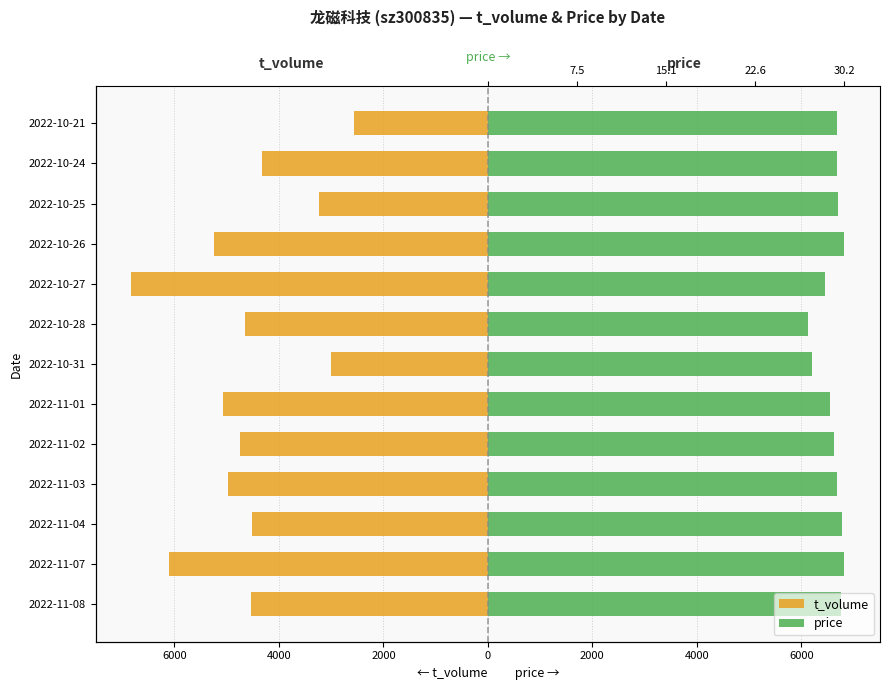

Reading left to right, extract all data points from this chart.

t_volume: -4525.0	-6113.0	-4508.0	-4983.0	-4753.0	-5066.0	-2999.0	-4640.0	-6826.0	-5237.0	-3226.0	-4327.0	-2563.0
price: 6762.7	6826.0	6783.0	6676.8	6624.8	6547.9	6199.7	6127.3	6464.2	6823.7	6703.9	6694.9	6694.9